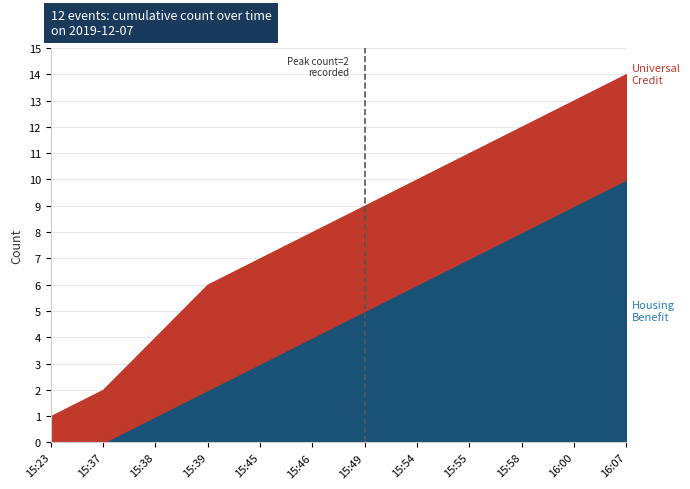

What position from the left is 15:23?

1